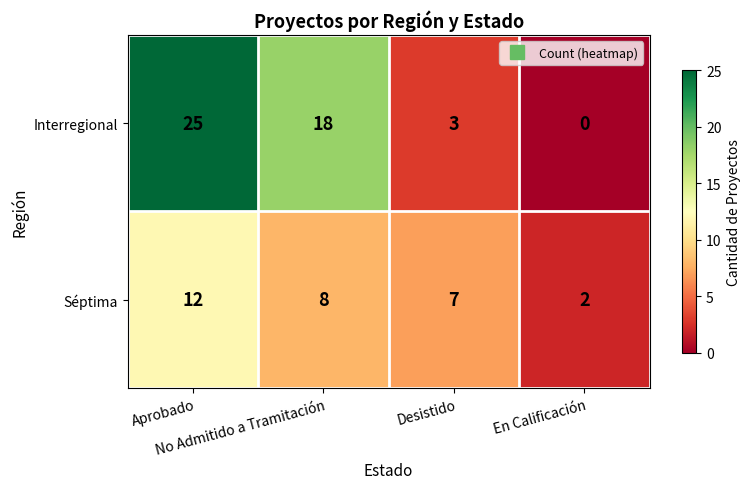

Rank the series by their maximum value, from highest to lowest.

Interregional, Séptima